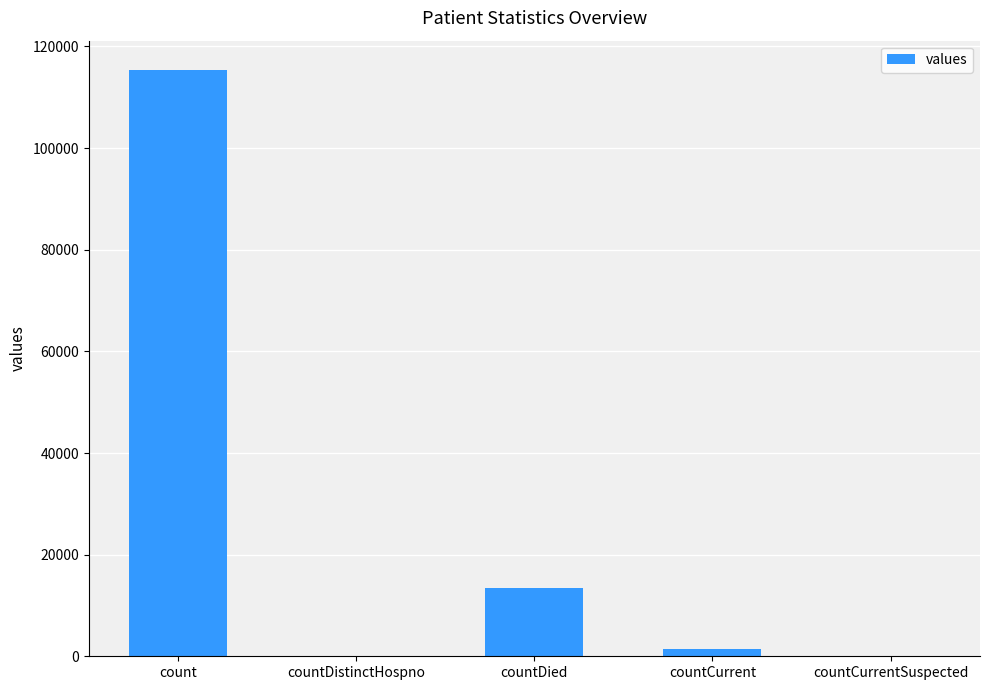

What is the greatest value displayed?

115379